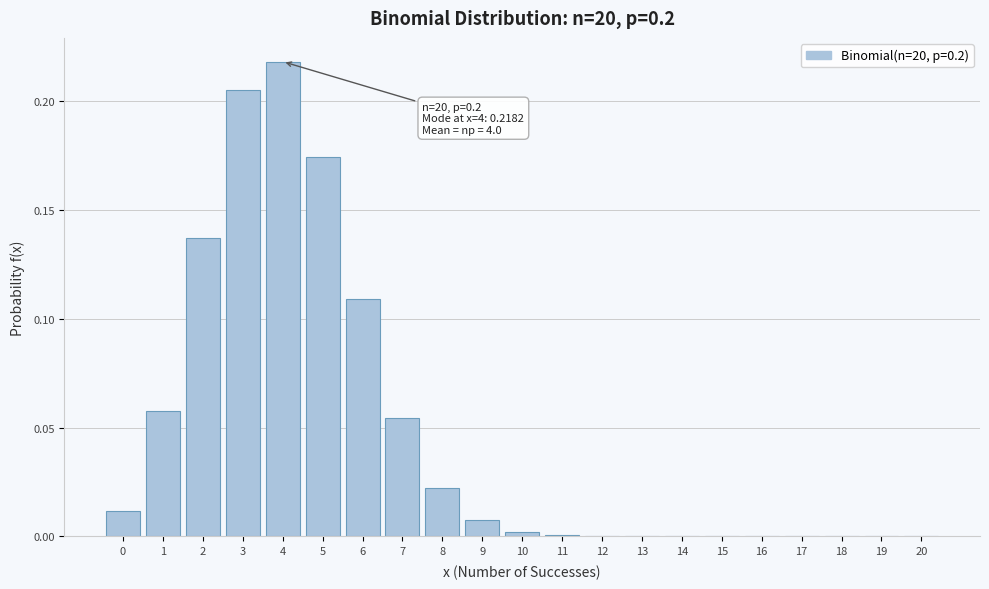

The value at 0 is 0.0. True or false?

True